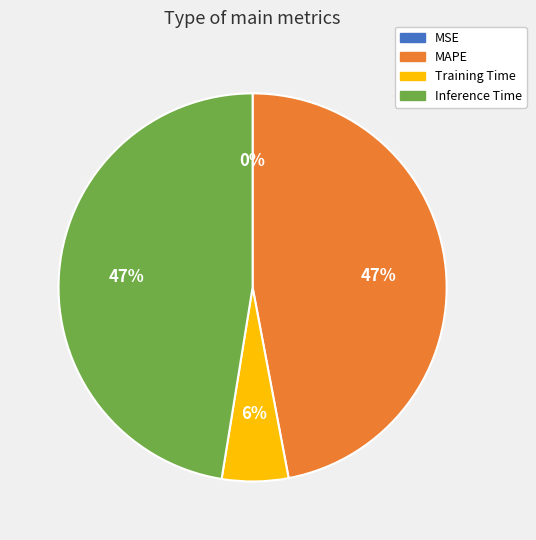

Combined, do Training Time and Inference Time account for over 50%?

Yes